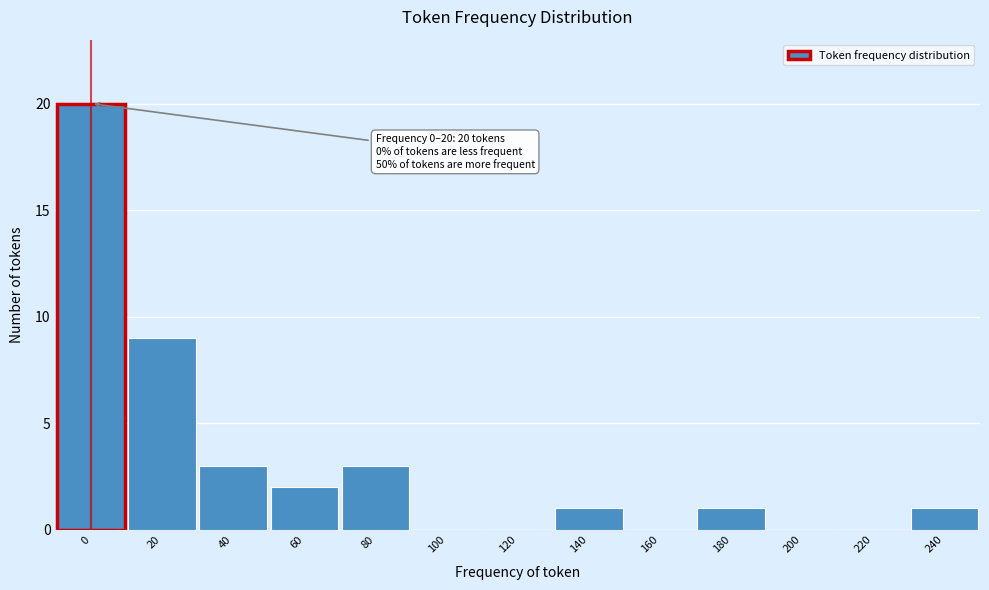

Reading left to right, what are all the values shown in this chart?

0=20	20=9	40=3	60=2	80=3	100=0	120=0	140=1	160=0	180=1	200=0	220=0	240=1